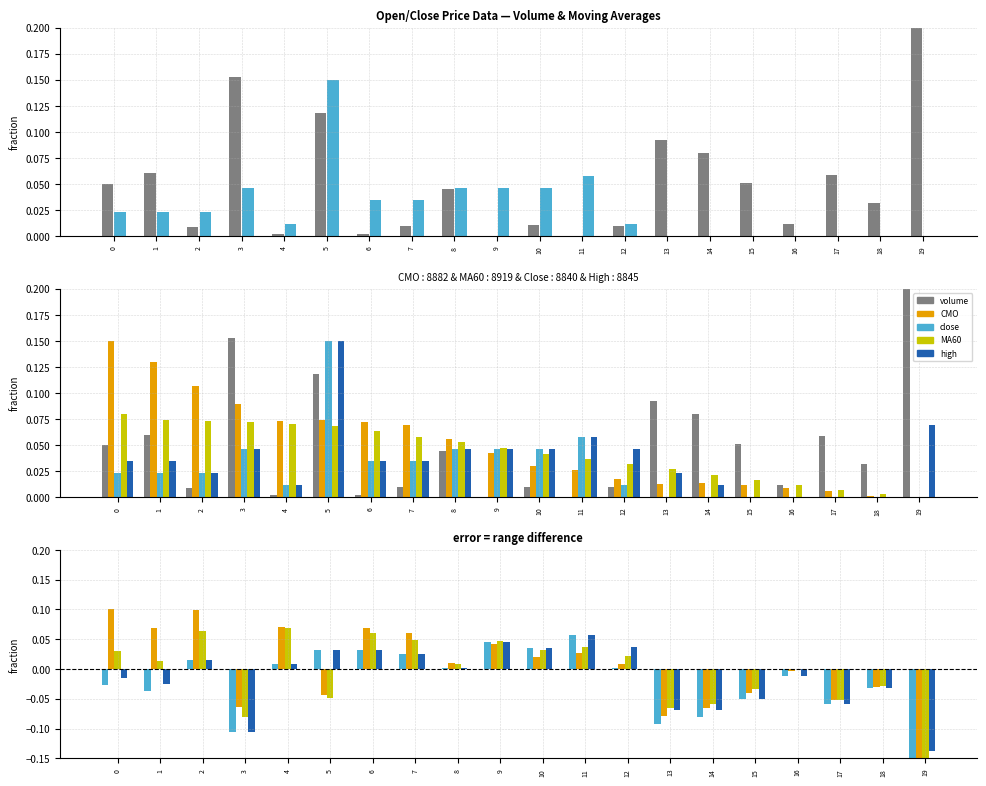

Which series has the widest spread of values?

volume